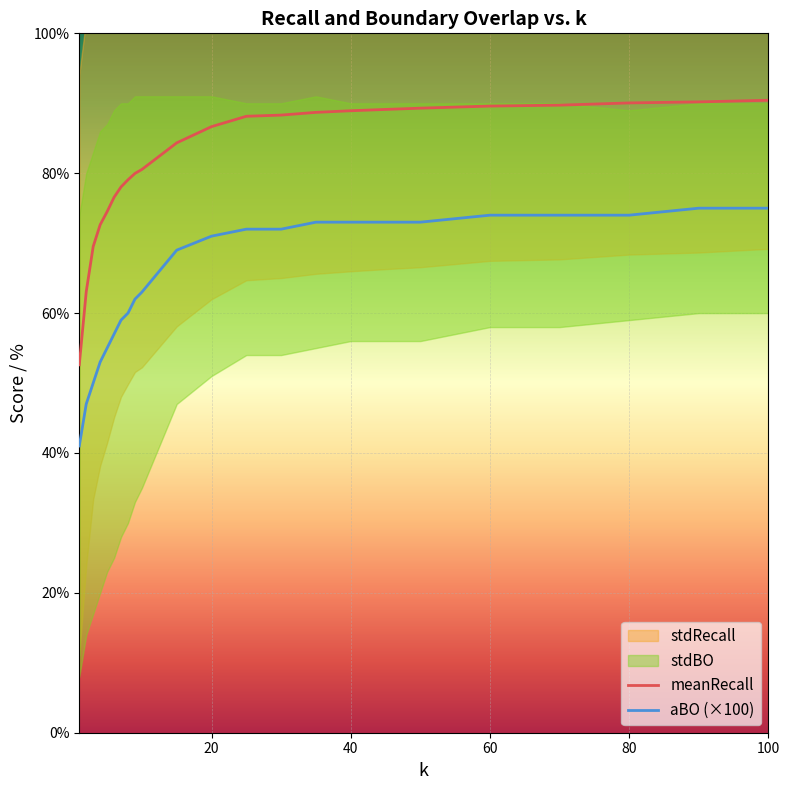

True or false: aBO (×100) and meanRecall intersect in this chart.

False